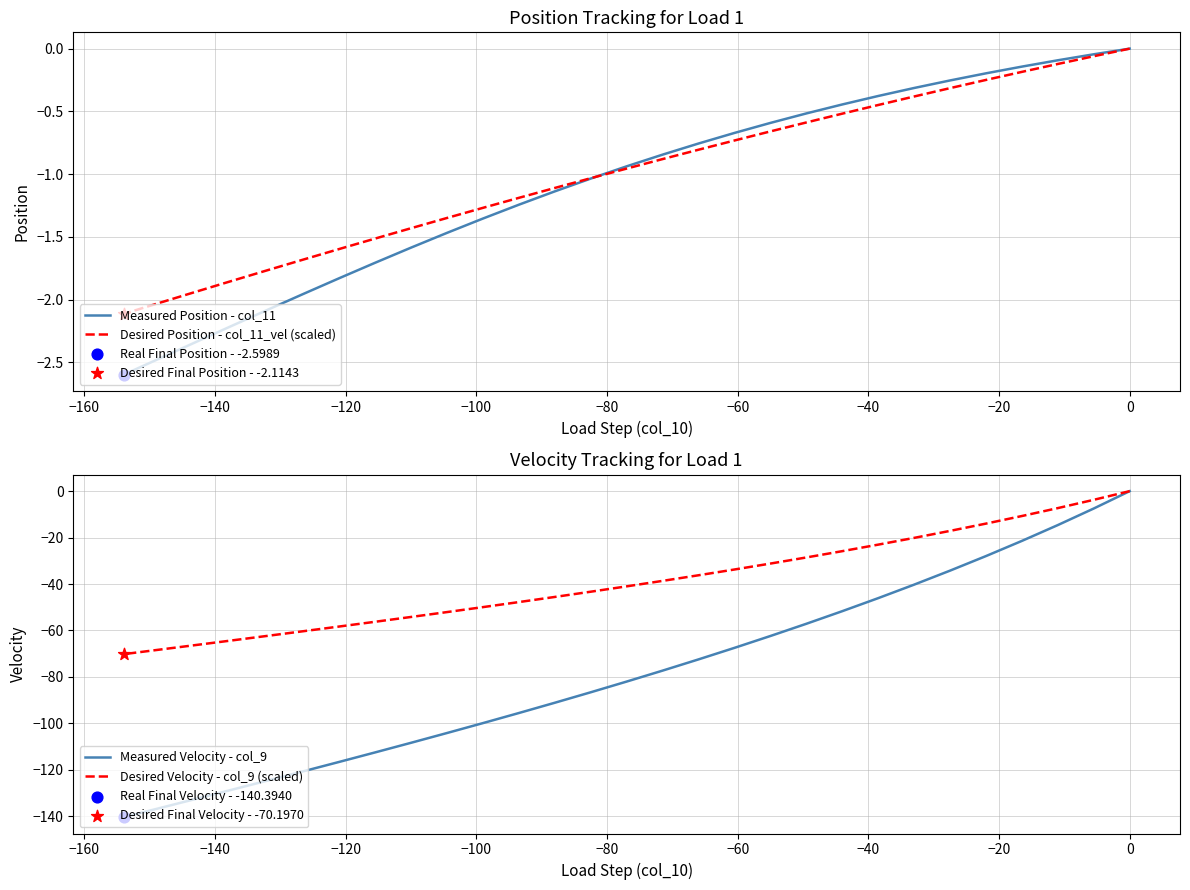

Which series has the largest total across all categories?

Desired Position - col_11_vel (scaled)